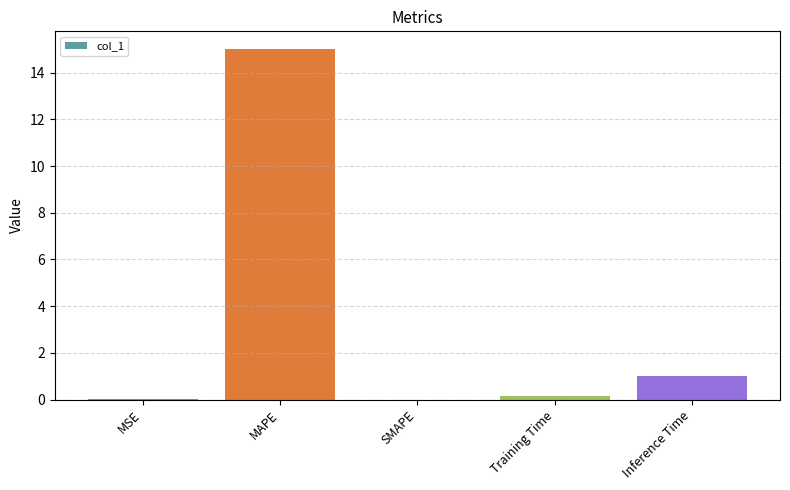

Where is the data nearest to the value 7?

Inference Time